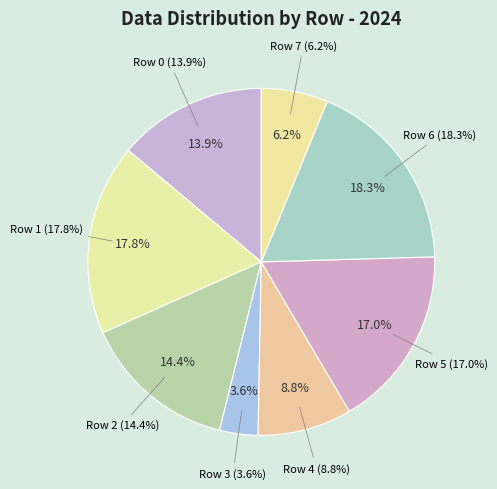

To the nearest percent, what portion does Row 5 represent?

17%